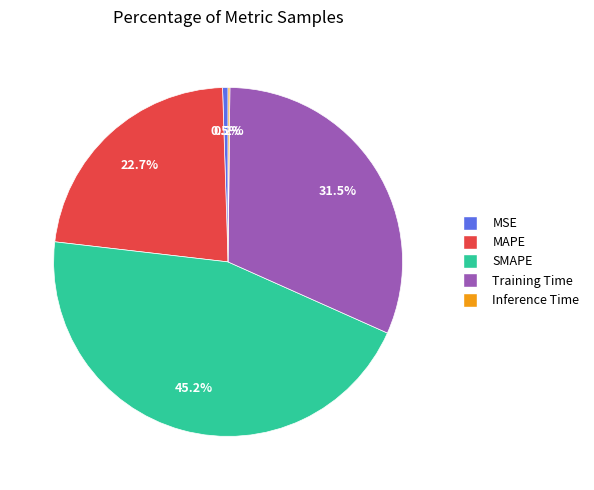

To the nearest percent, what is the difference between the largest and smallest slice percentages?

45%